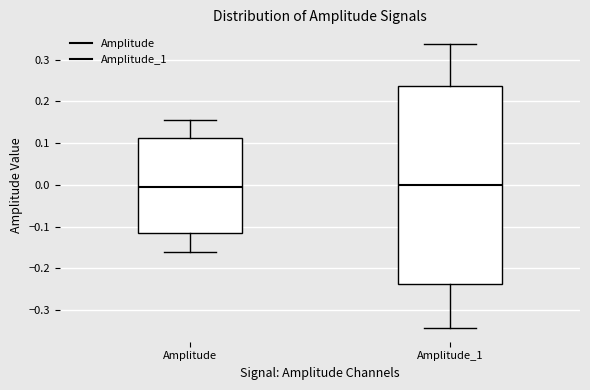

Which box is the tallest, from its lower edge to its upper edge?

Amplitude_1